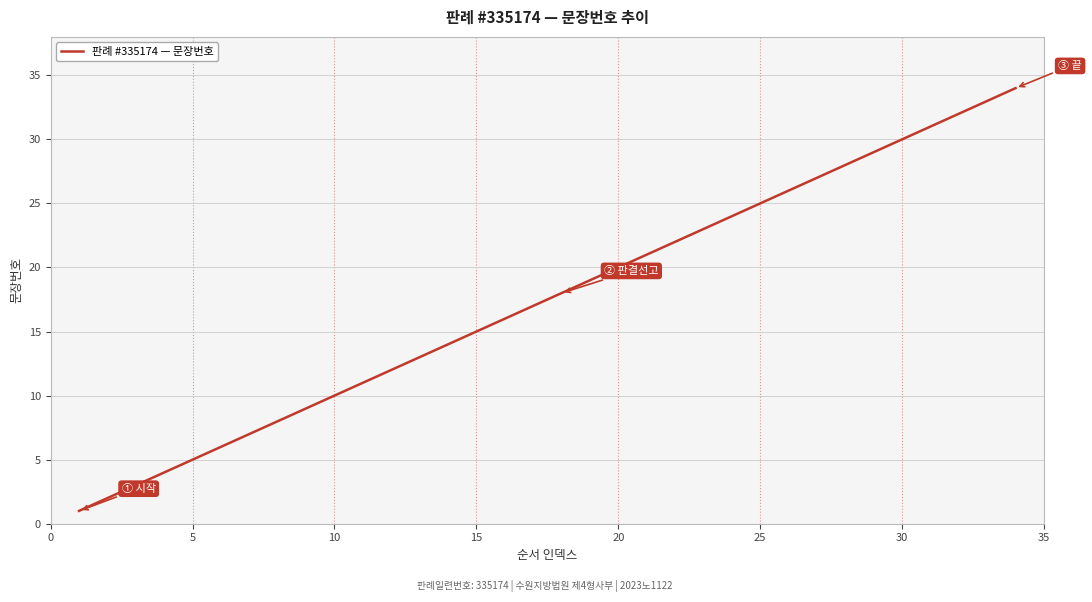

How many categories are shown in the chart?

34